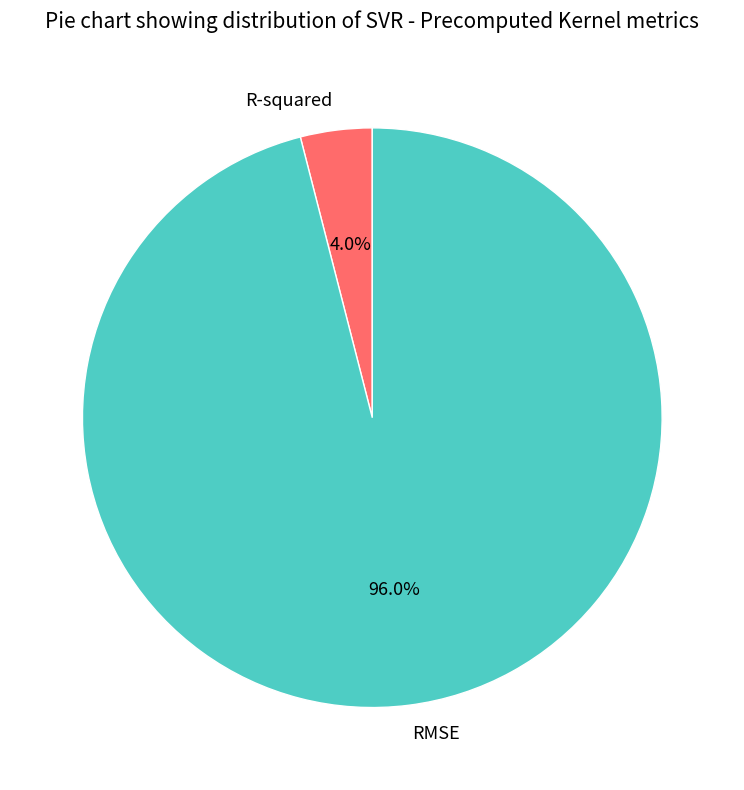

What is the smallest slice in the pie chart?

R-squared